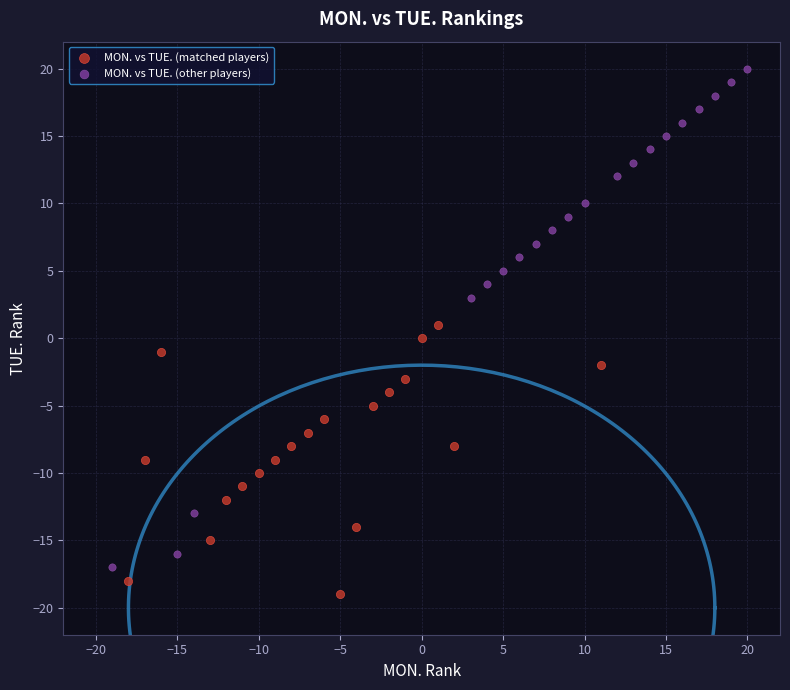

Which series has the largest Y range (max minus min)?

MON. vs TUE. (other players)